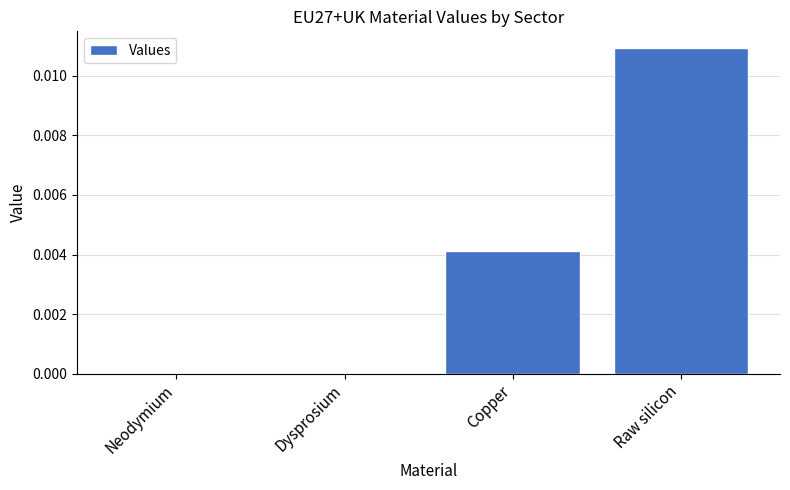

Does the chart contain stacked bars?

No